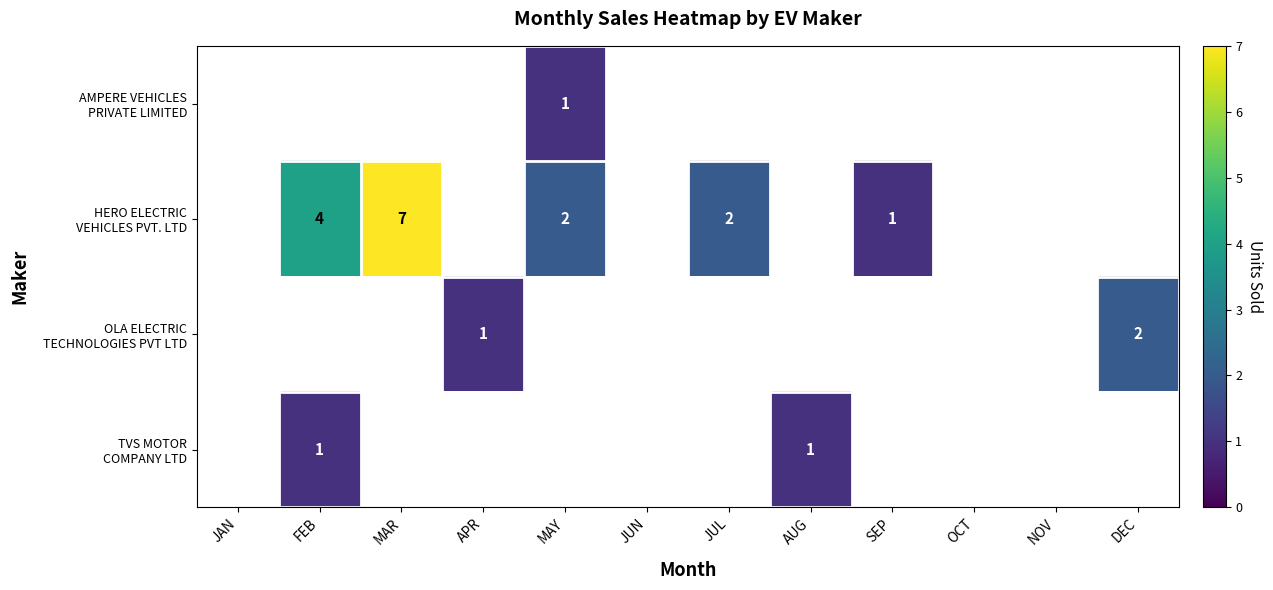

Which category has the highest value across all series?

MAR